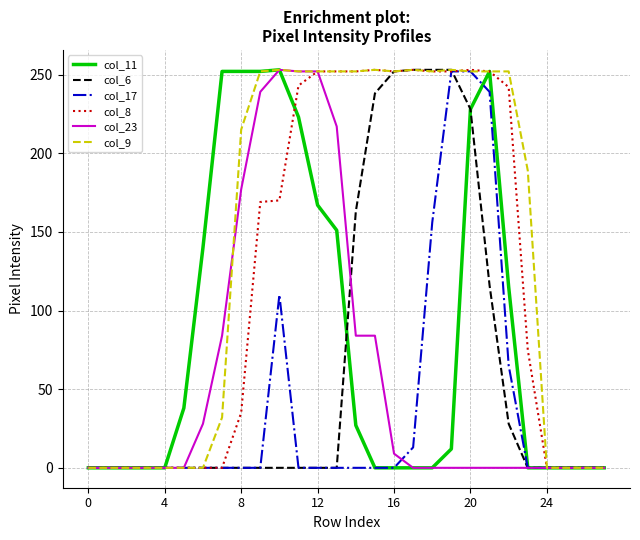

Count the number of data series in this chart.

6